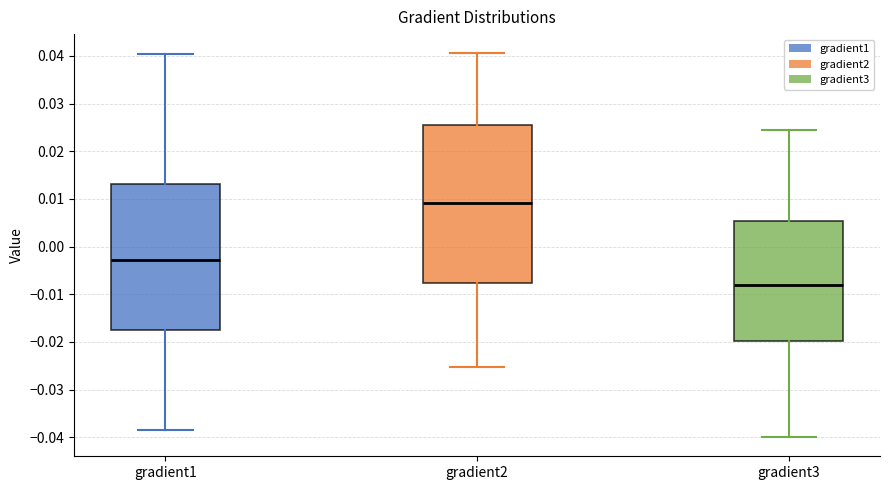

Which box's median line is the highest?

gradient2